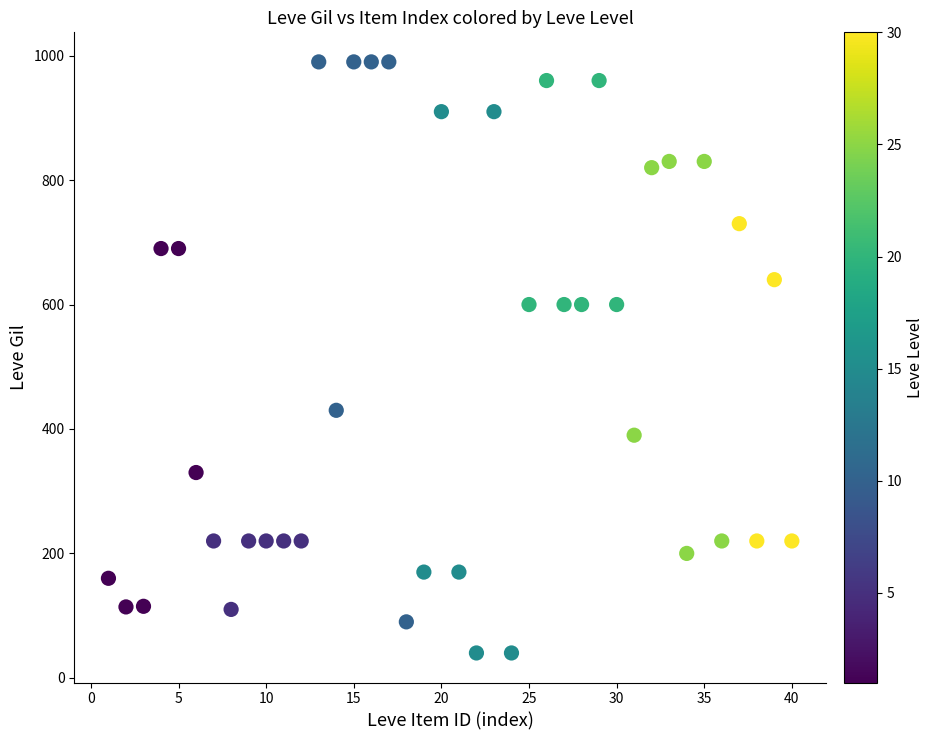

What is the range of X values (max minus min)?

39